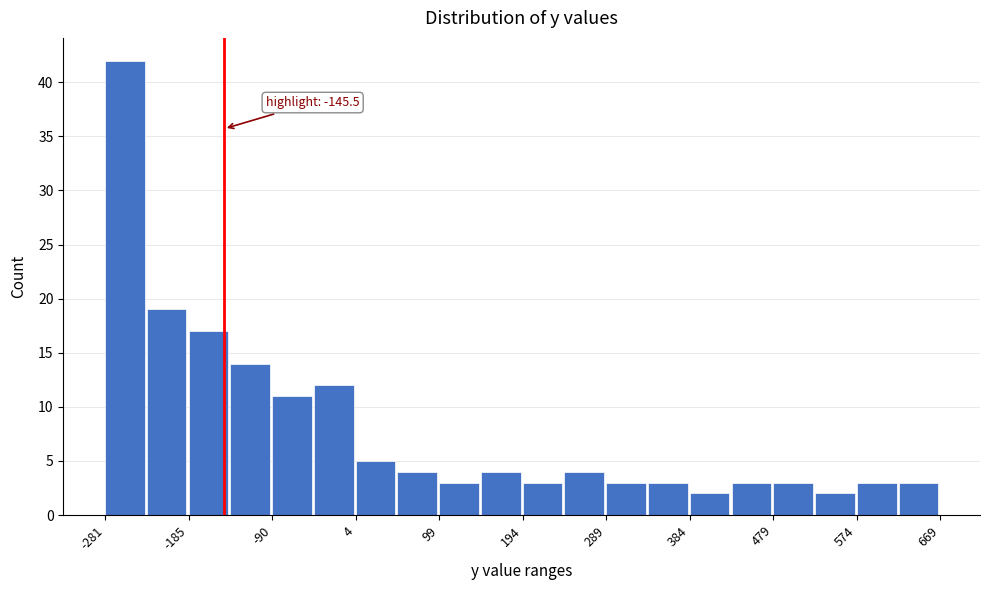

Over which range of the x-axis is the bar tallest?

-280 to -230